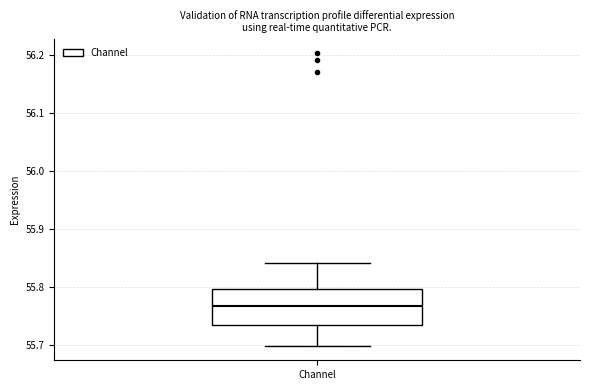

Read this box plot against the y-axis: the position of the median line, the range covered by the box, and the ends of both whiskers. The values are not printed on the chart, so give them approximately, as read against the axis.

median 55.77, box 55.73 to 55.80, whiskers 55.70 to 55.84